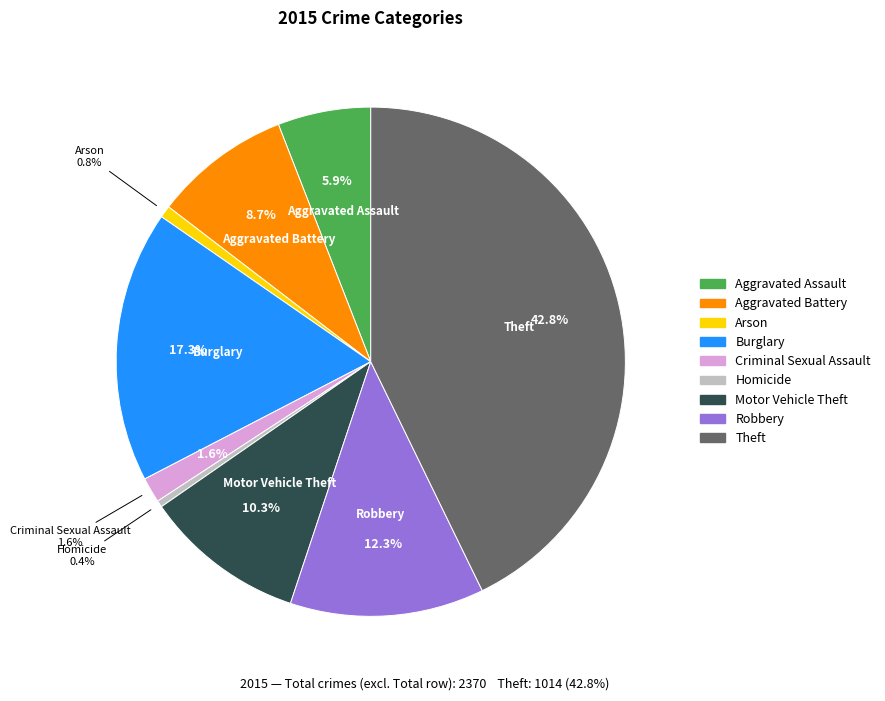

Combined, what portion of the pie is Aggravated Assault and Theft?

48.7%